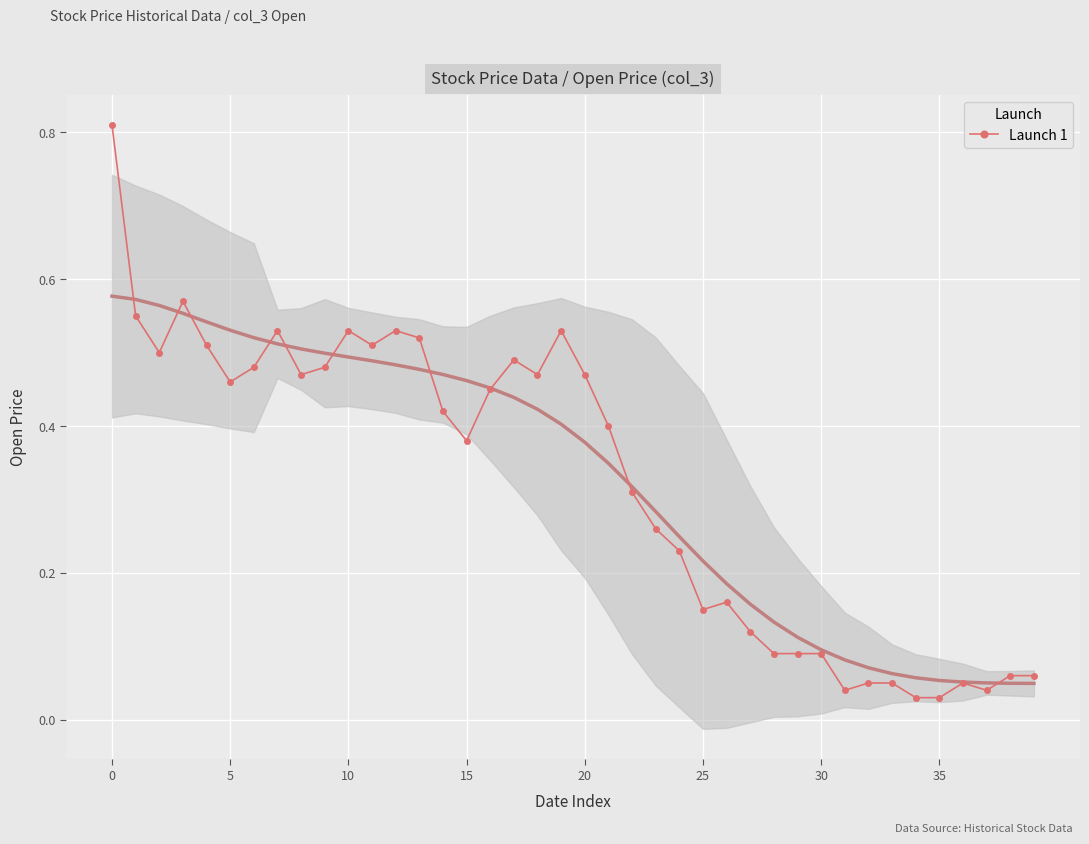

True or false: Launch 1 has more than 0 interior local peaks.

True